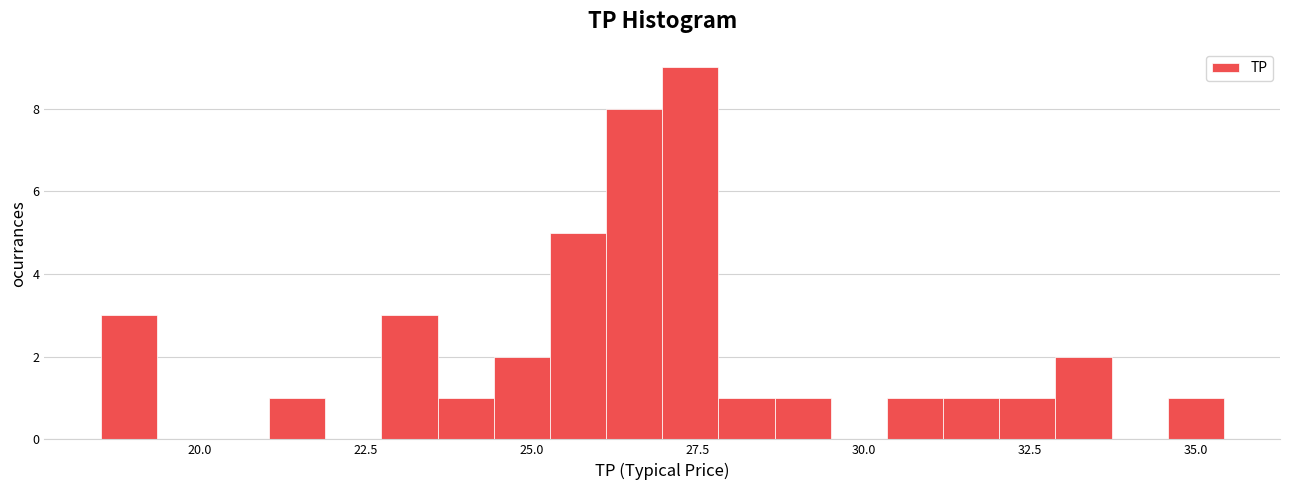

Read against the x-axis, roughly where is the centre of the tallest bar?

27.5